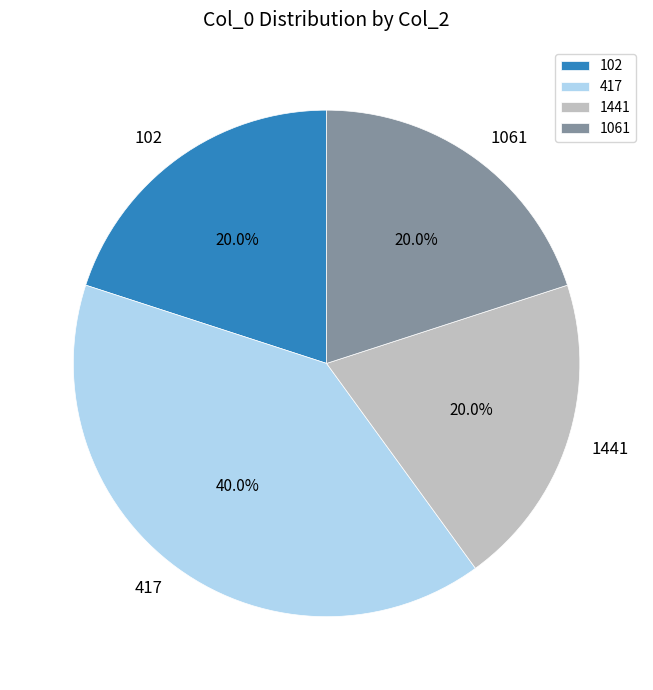

To the nearest percent, what portion does 1441 represent?

20%